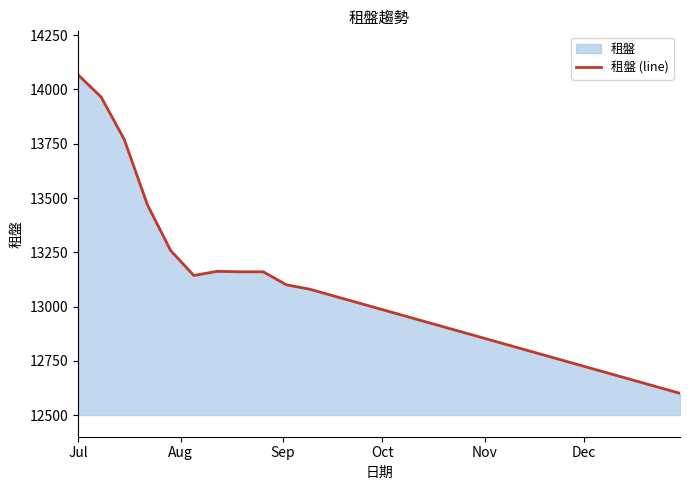

What is the difference between the maximum and minimum values?

1468